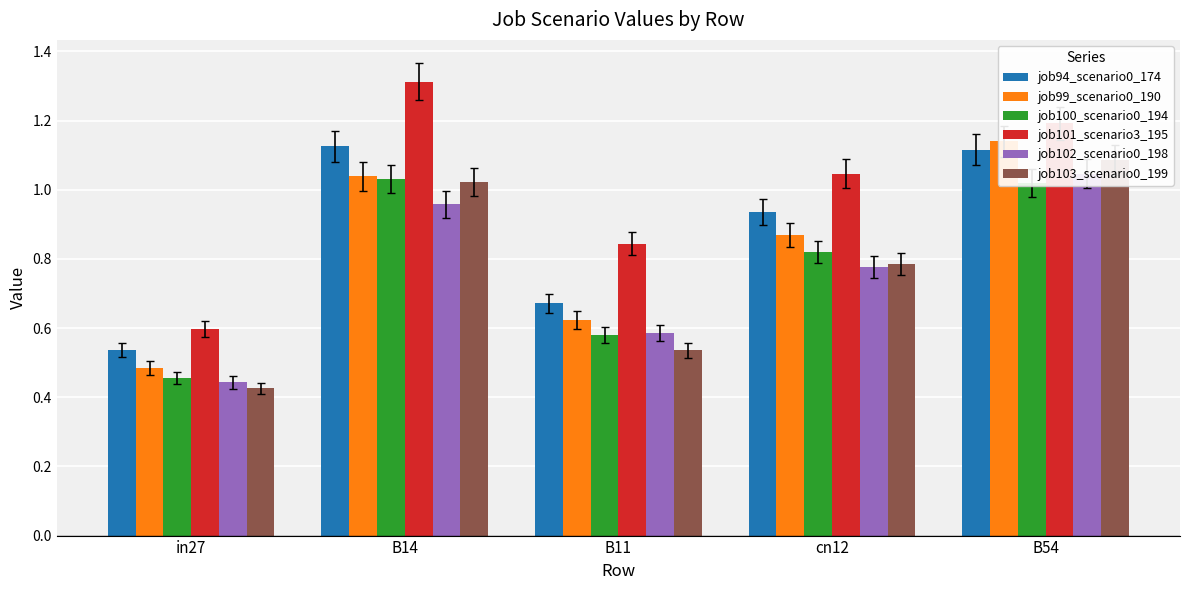

List the labels in order of job100_scenario0_194 value, largest first.

B14, B54, cn12, B11, in27